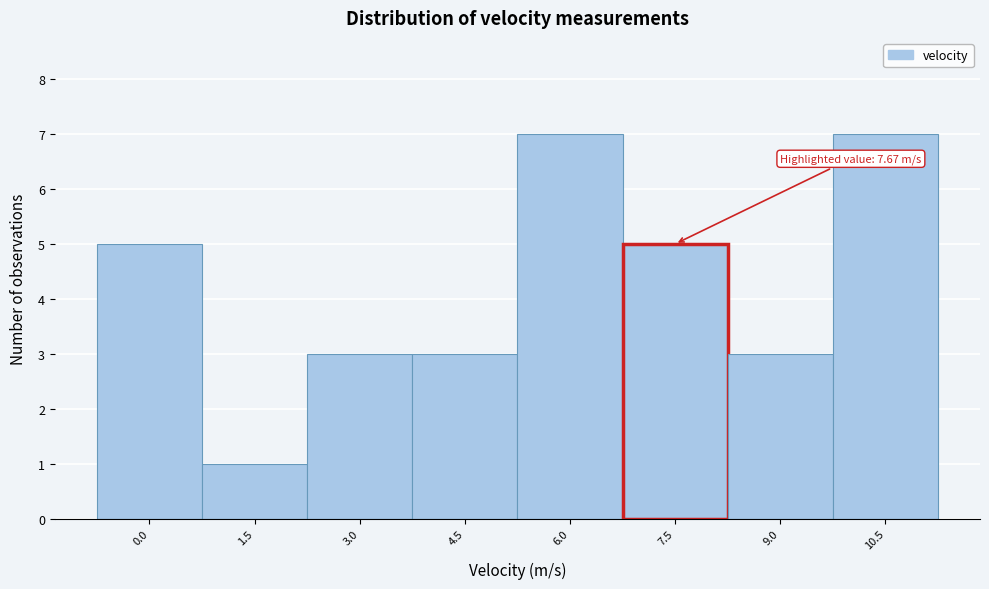

Reading left to right, extract all data points from this chart.

5	1	3	3	7	5	3	7